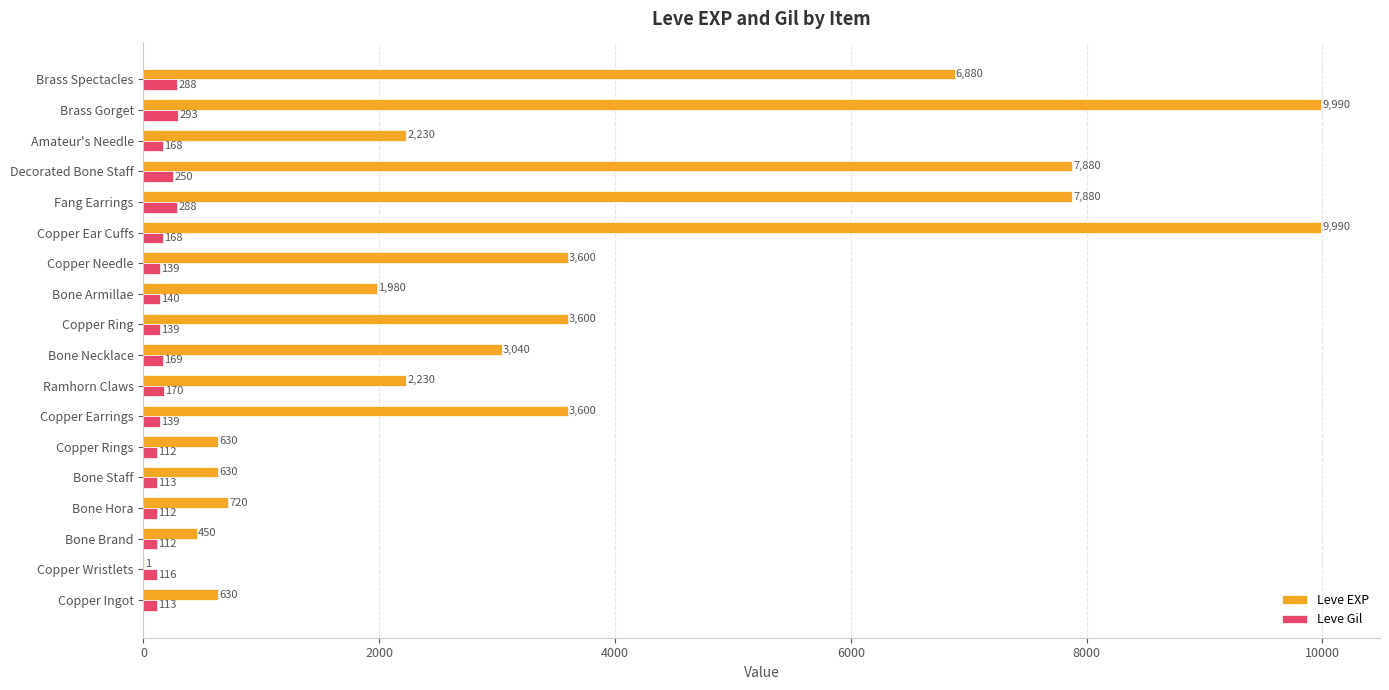

What is the maximum value shown in the chart?

9990